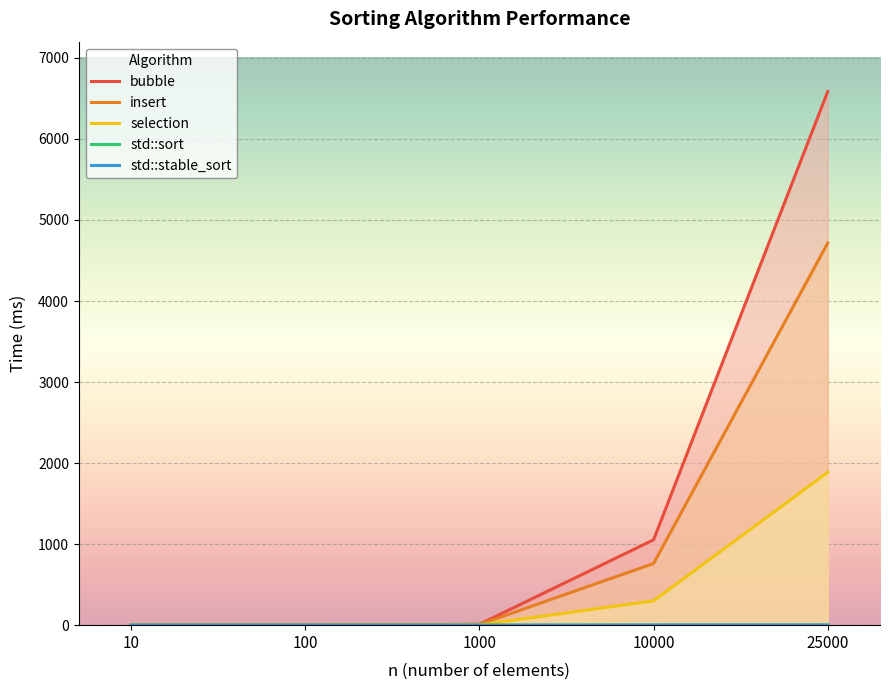

The value of std::sort at 100 is 0.0. True or false?

True